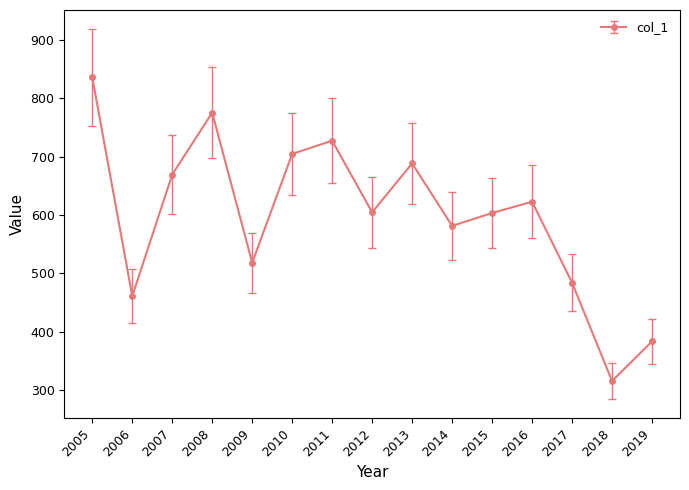

What is the value of the 10th point from the left?

581.2